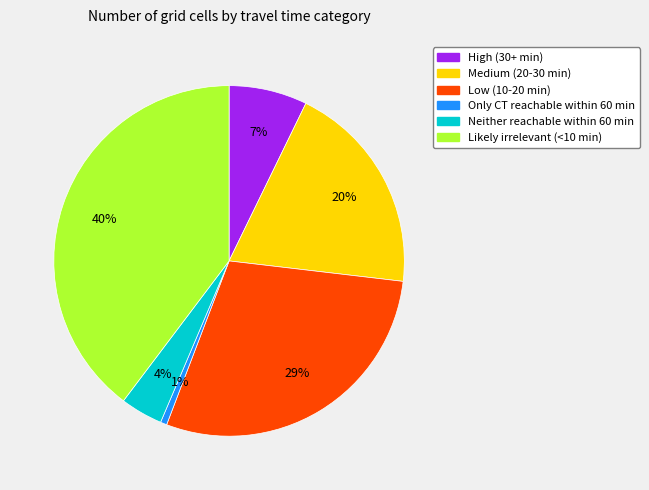

Does any single category account for the majority?

No